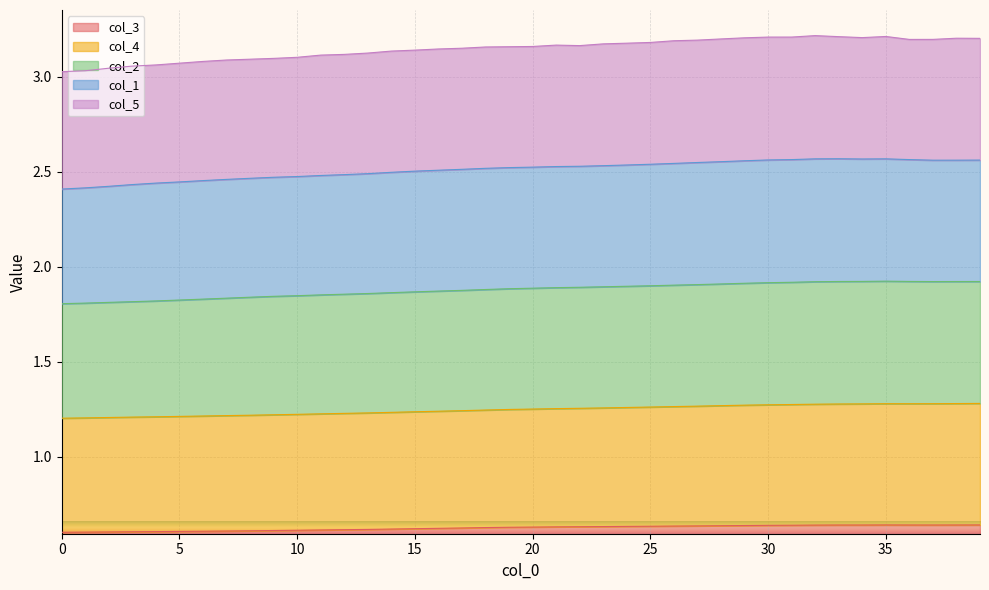

Where is the first local minimum for col_4?

36